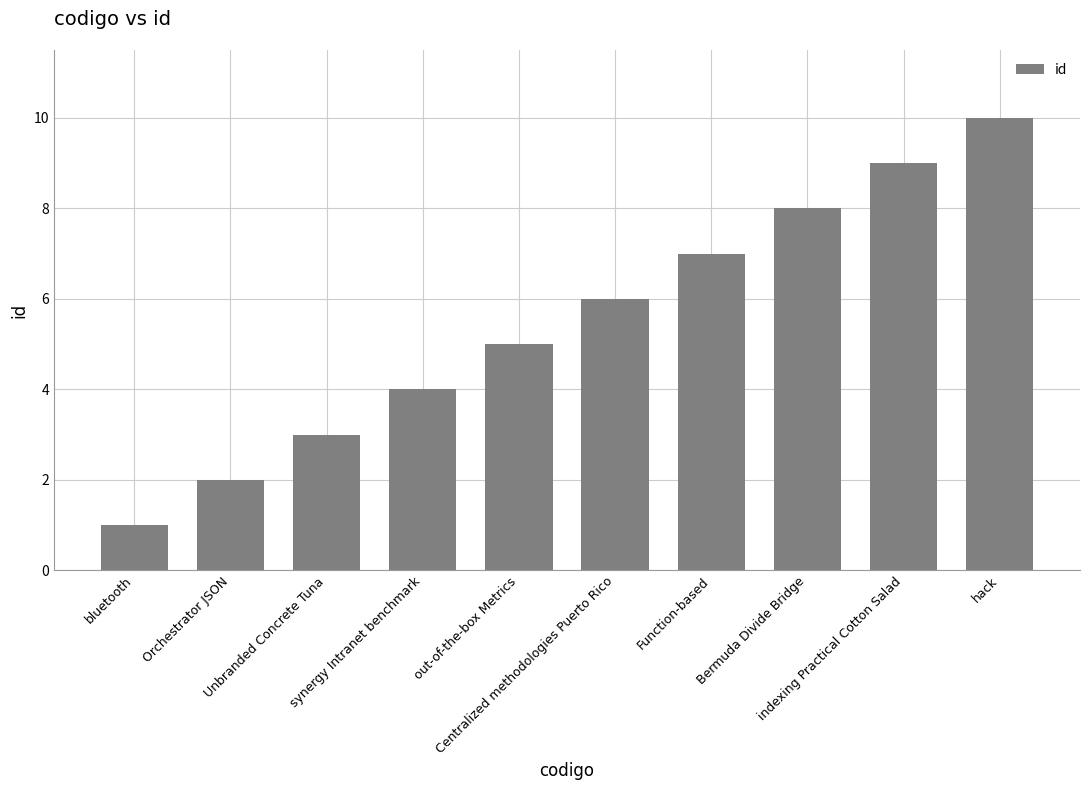

Where is the data nearest to the value 5?

out-of-the-box Metrics